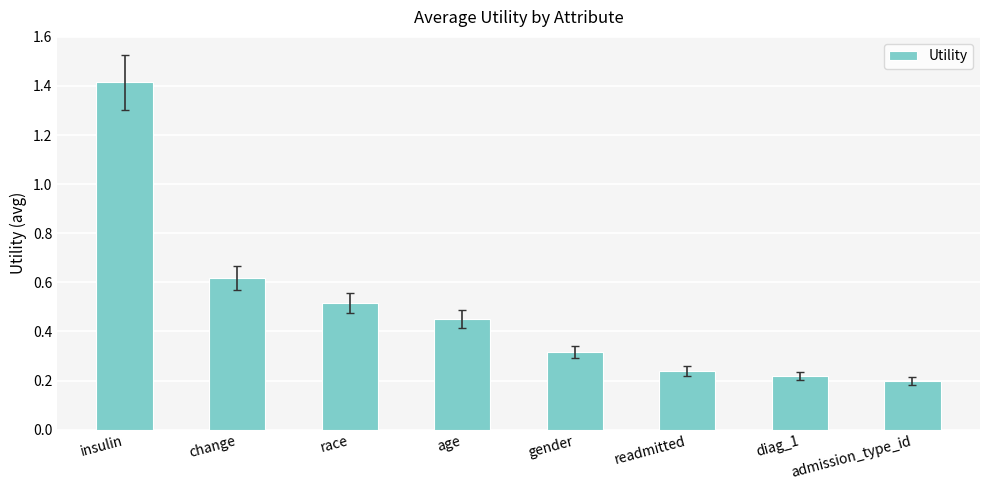

What is the label of the 7th bar from the left?

diag_1